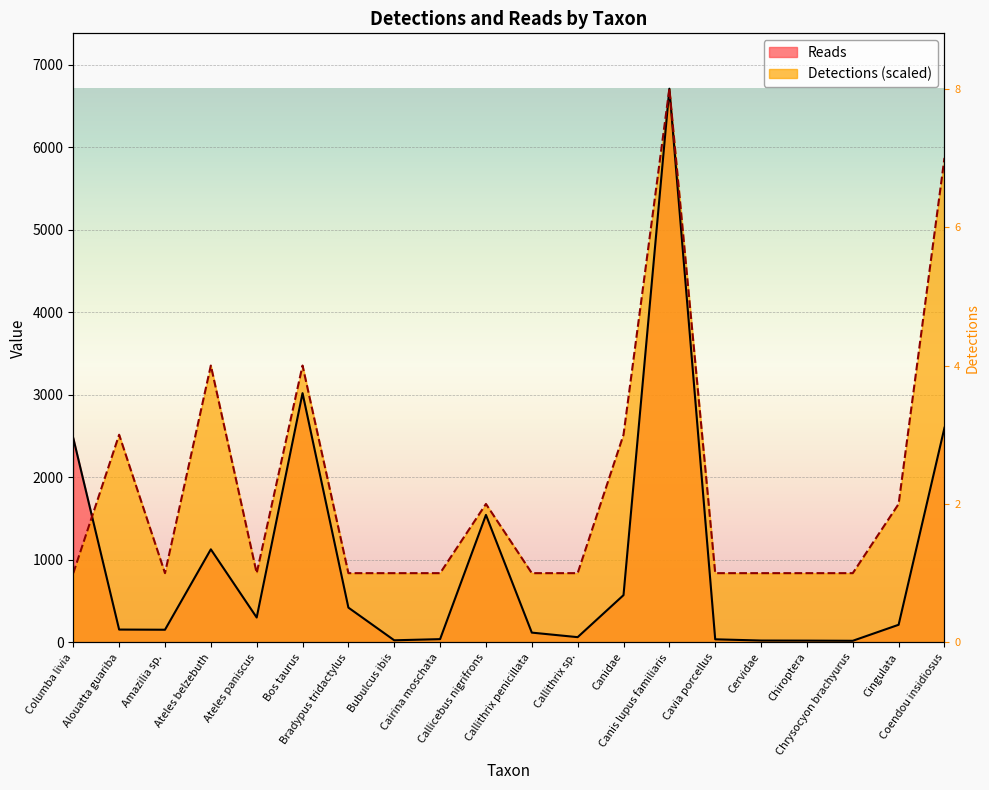

How many intersections are there between Detections and Reads?

1